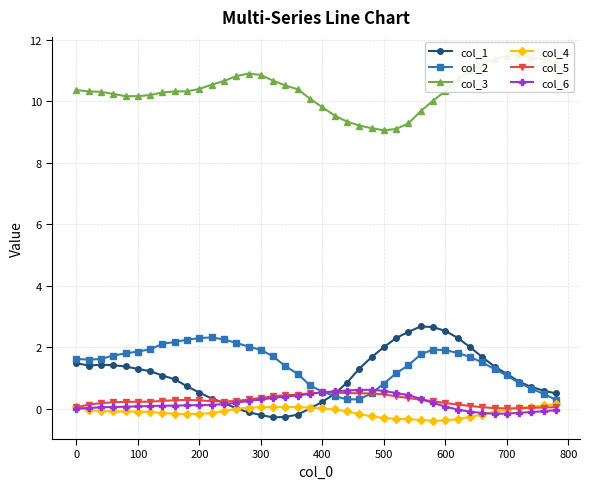

What is the lowest value of the col_2 series?

0.3